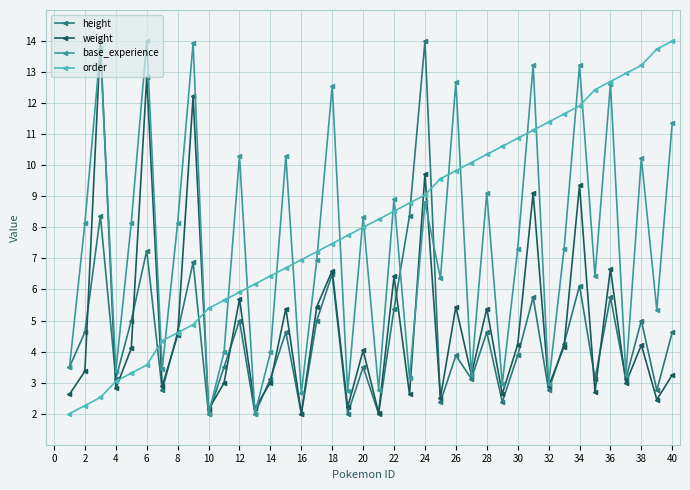

What is the value of the base_experience point at the 40th from the left?

11.4